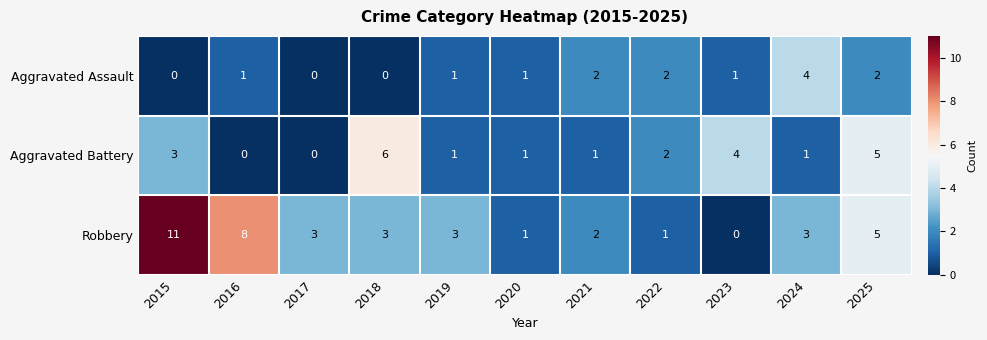

What is the sum of the Aggravated Battery values at 2020 and 2018?

7